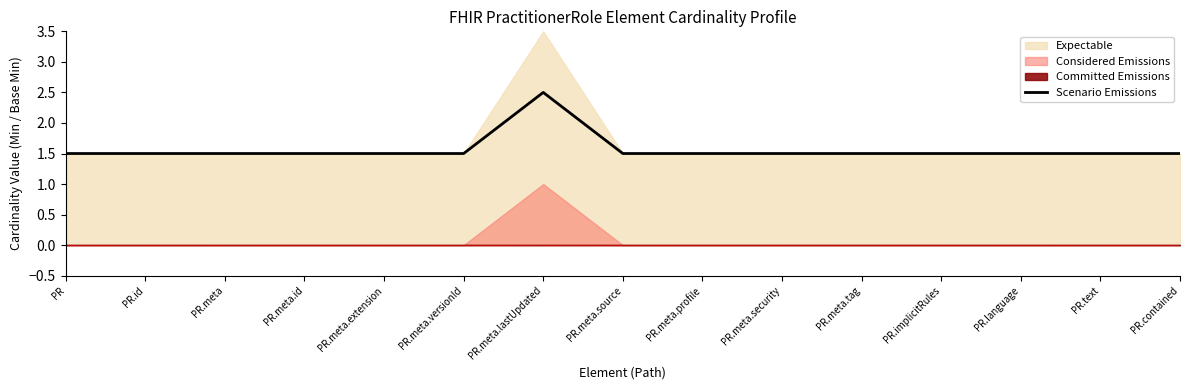

The value at PR.meta.versionId is 1.5. True or false?

True